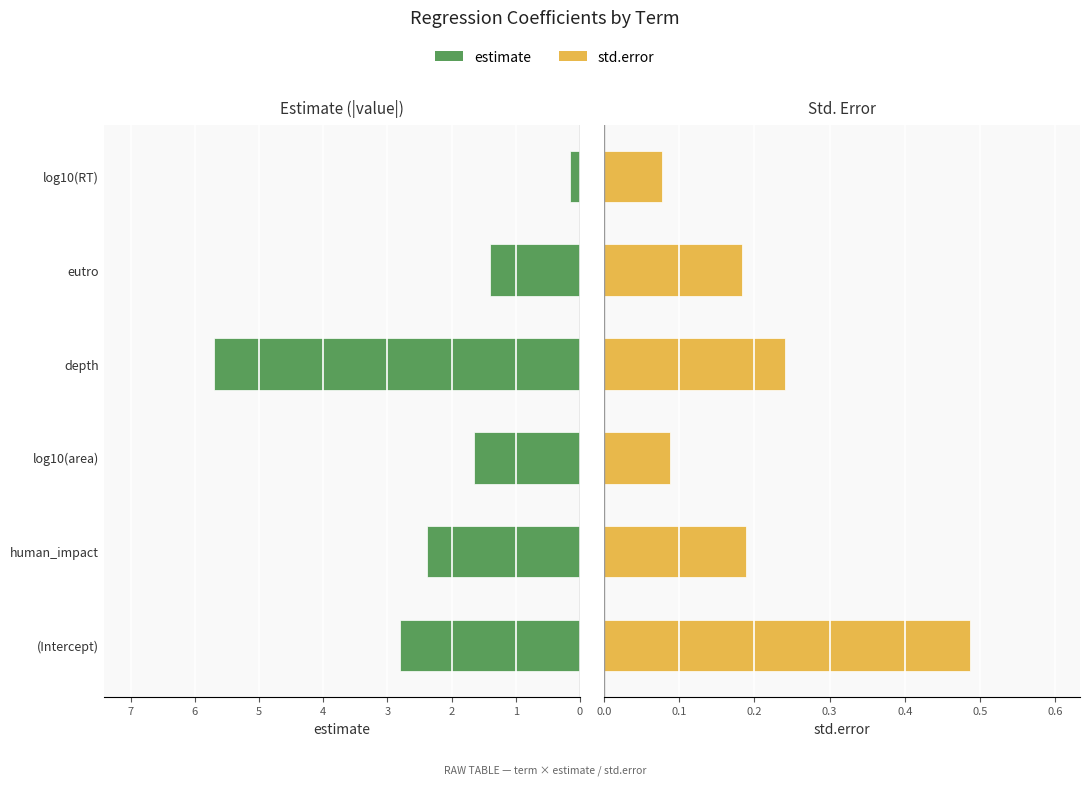

List the labels in order of estimate value, largest first.

depth, (Intercept), human_impact, log10(area), eutro, log10(RT)